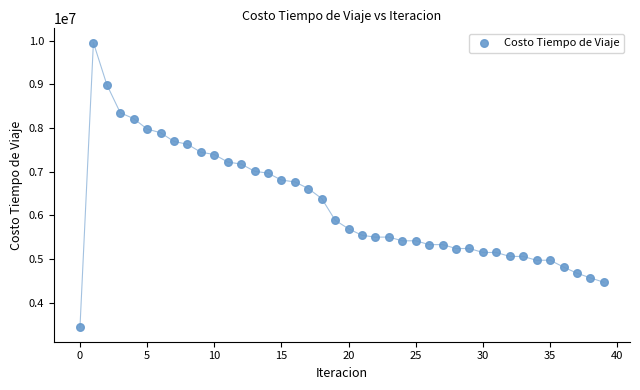

What is the range of Y values (max minus min)?

6530252.2